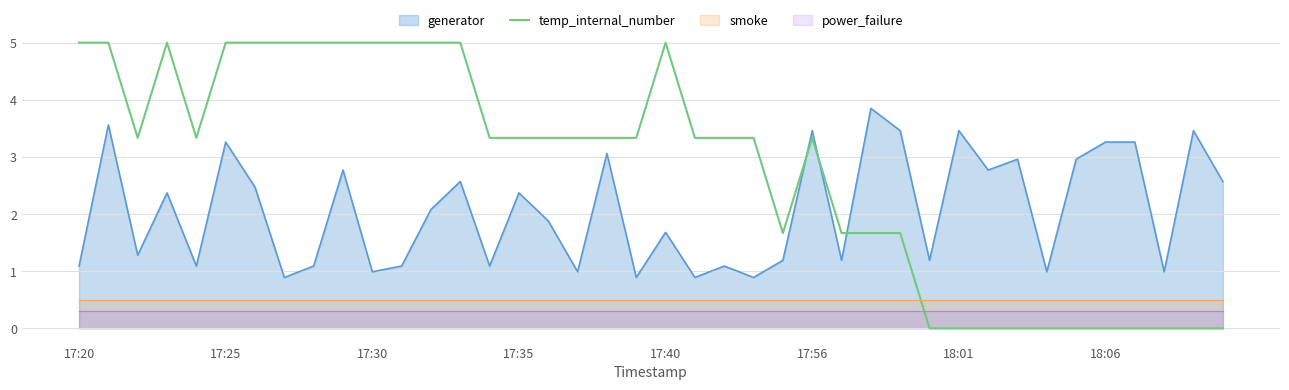

Which series ends up on top after the final intersection of generator and temp_internal_number?

generator